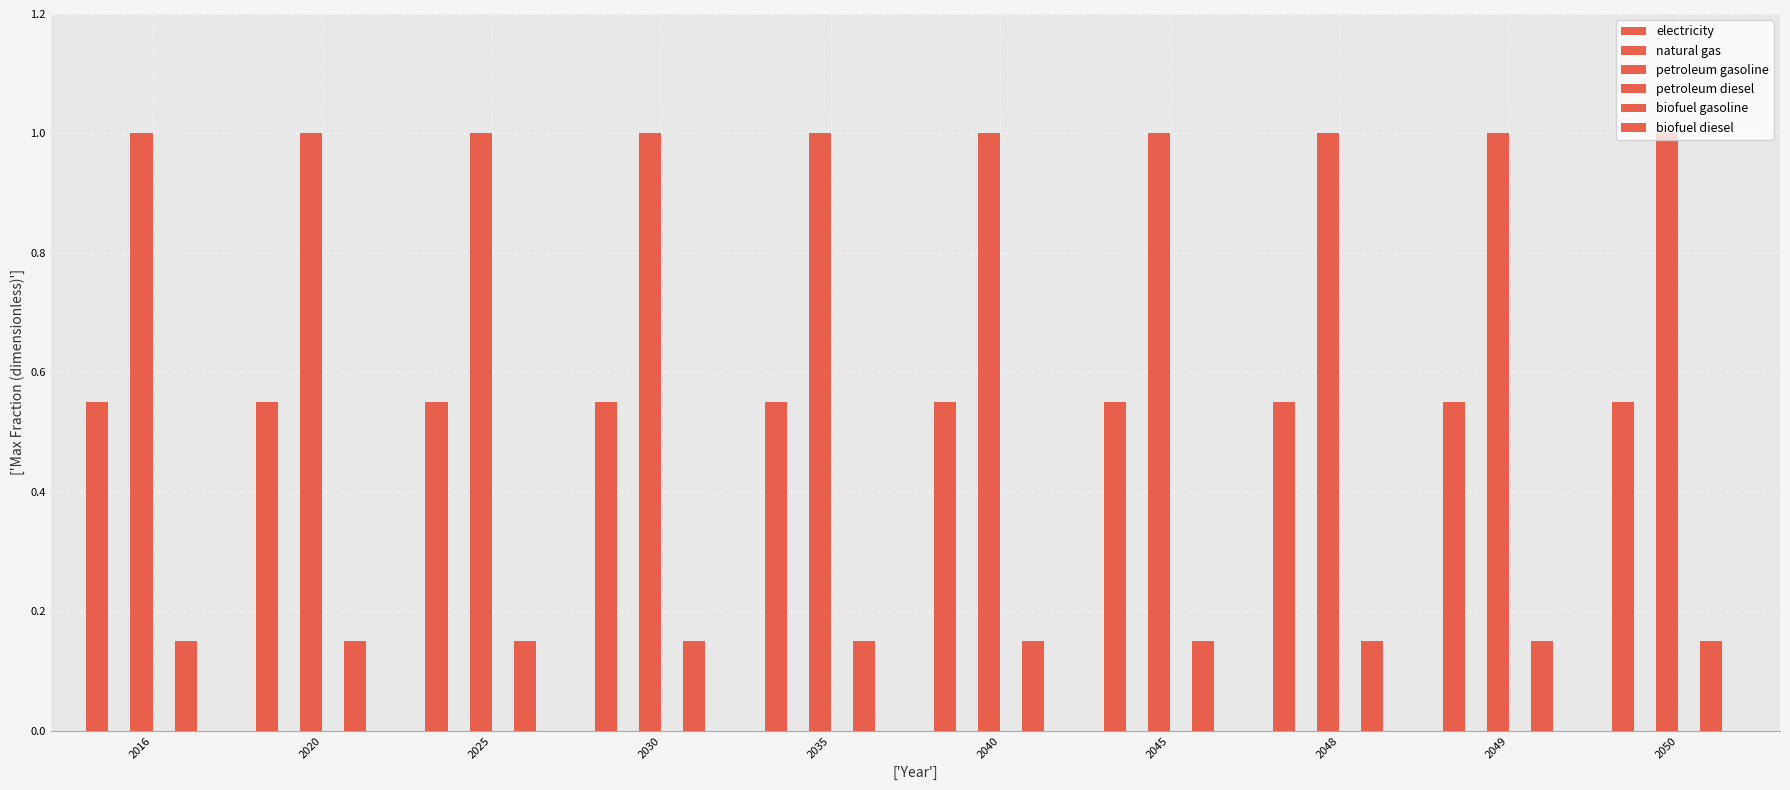

Reading left to right, what are all the values shown in this chart?

electricity: 2016=0.6	2020=0.6	2025=0.6	2030=0.6	2035=0.6	2040=0.6	2045=0.6	2048=0.6	2049=0.6	2050=0.6
natural gas: 2016=0.0	2020=0.0	2025=0.0	2030=0.0	2035=0.0	2040=0.0	2045=0.0	2048=0.0	2049=0.0	2050=0.0
petroleum gasoline: 2016=1.0	2020=1.0	2025=1.0	2030=1.0	2035=1.0	2040=1.0	2045=1.0	2048=1.0	2049=1.0	2050=1.0
petroleum diesel: 2016=0.0	2020=0.0	2025=0.0	2030=0.0	2035=0.0	2040=0.0	2045=0.0	2048=0.0	2049=0.0	2050=0.0
biofuel gasoline: 2016=0.1	2020=0.1	2025=0.1	2030=0.1	2035=0.1	2040=0.1	2045=0.1	2048=0.1	2049=0.1	2050=0.1
biofuel diesel: 2016=0.0	2020=0.0	2025=0.0	2030=0.0	2035=0.0	2040=0.0	2045=0.0	2048=0.0	2049=0.0	2050=0.0